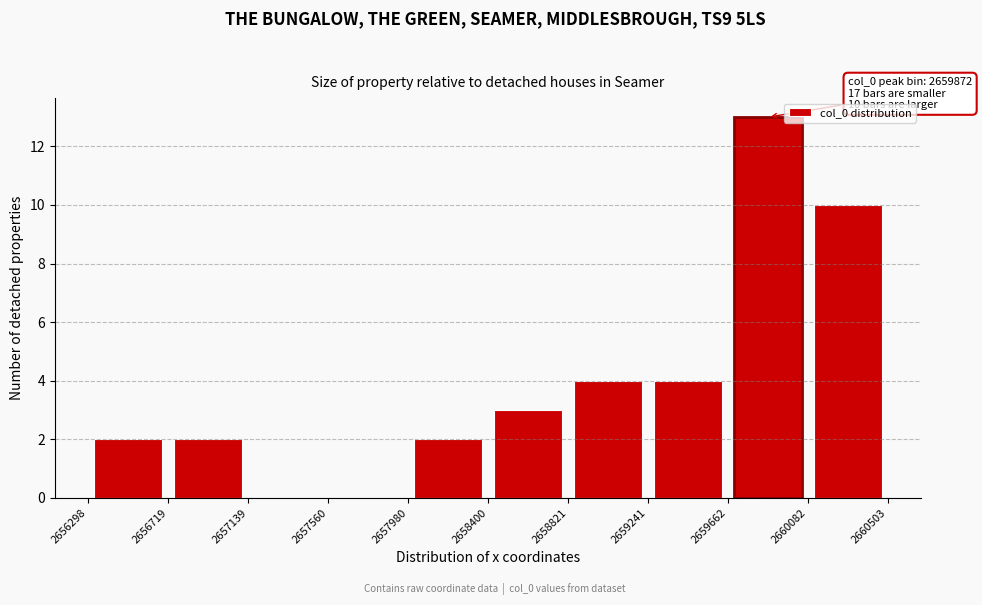

Over which range of the x-axis is the bar tallest?

2659662 to 2660082